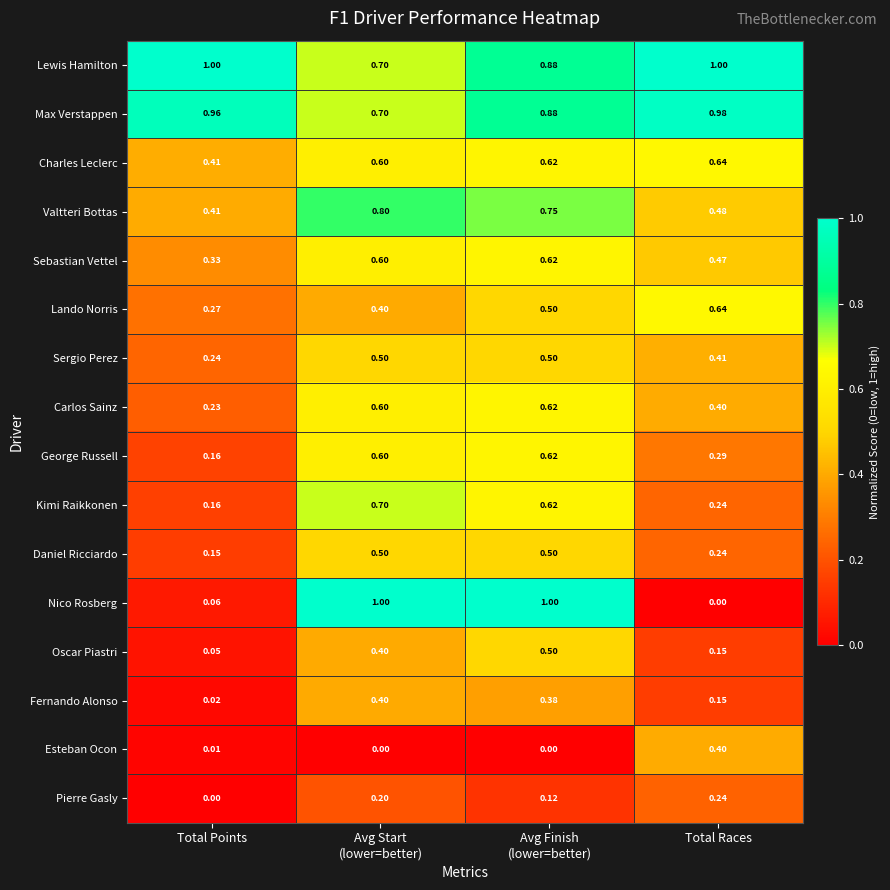

Which category has the lowest value in the Charles Leclerc series?

Total Points